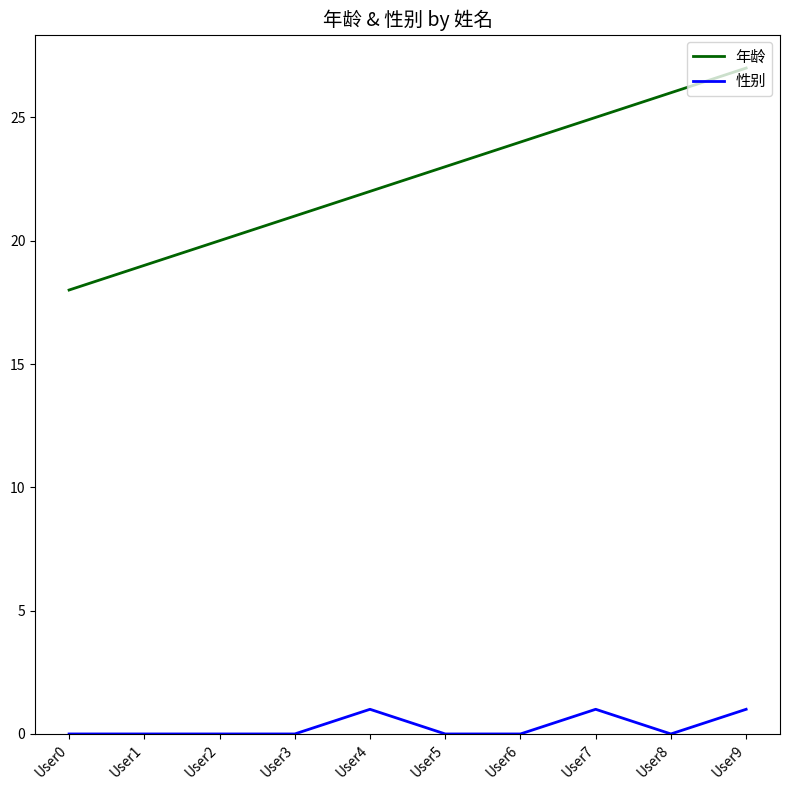

Which series has the largest range (max minus min)?

年龄